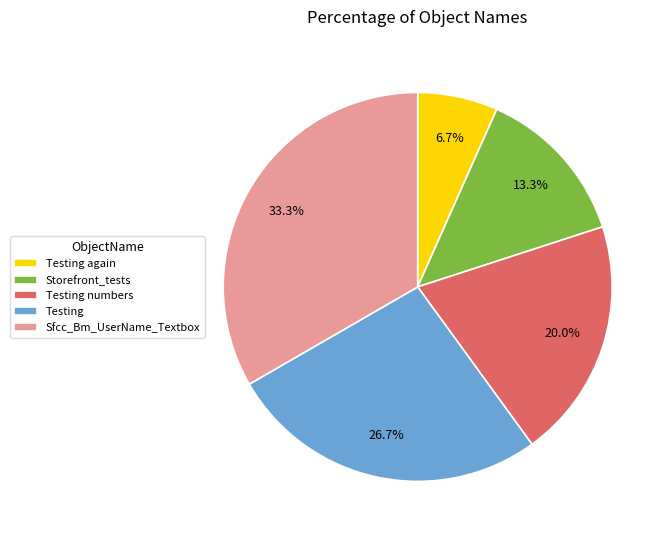

What percentage do Testing again and Storefront_tests together represent?

20.0%